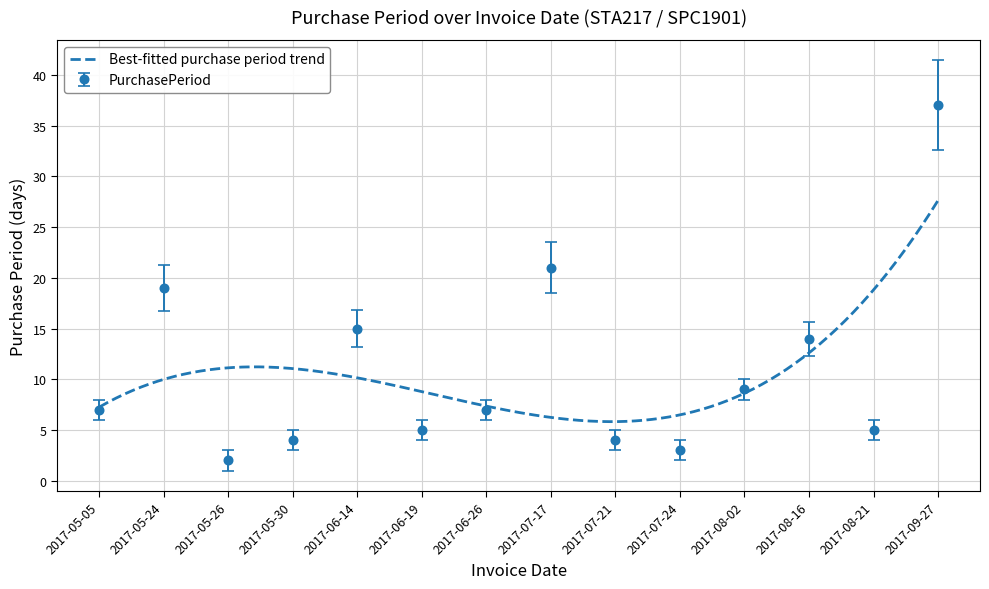

Approximately how many times larger is the value at 2017-05-05 compared to 2017-07-17?

0.3